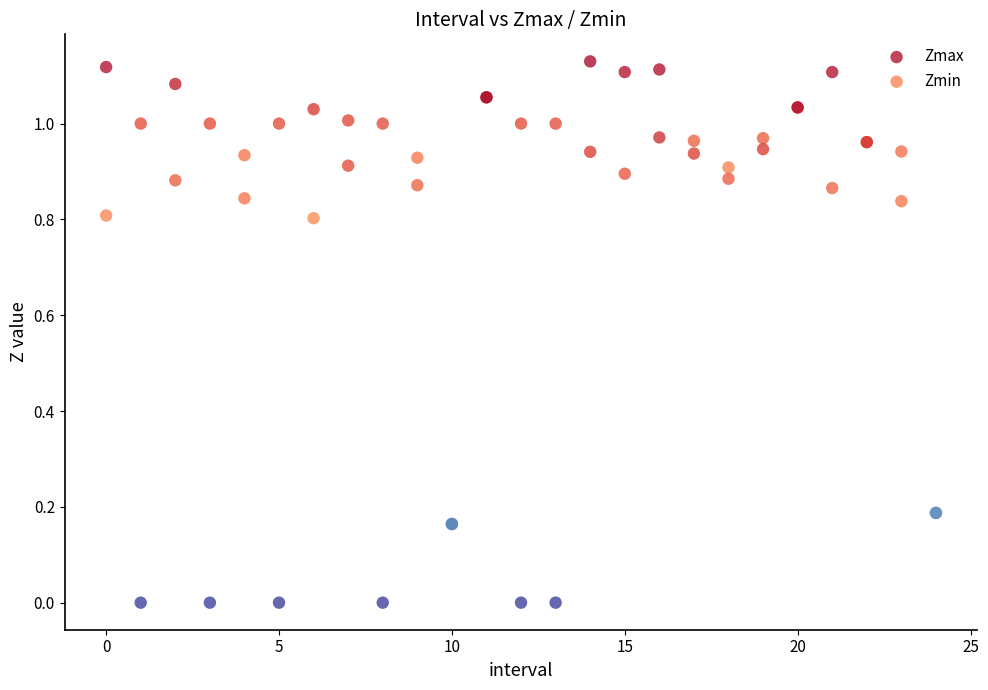

What are all the series names shown in the legend?

Zmax, Zmin